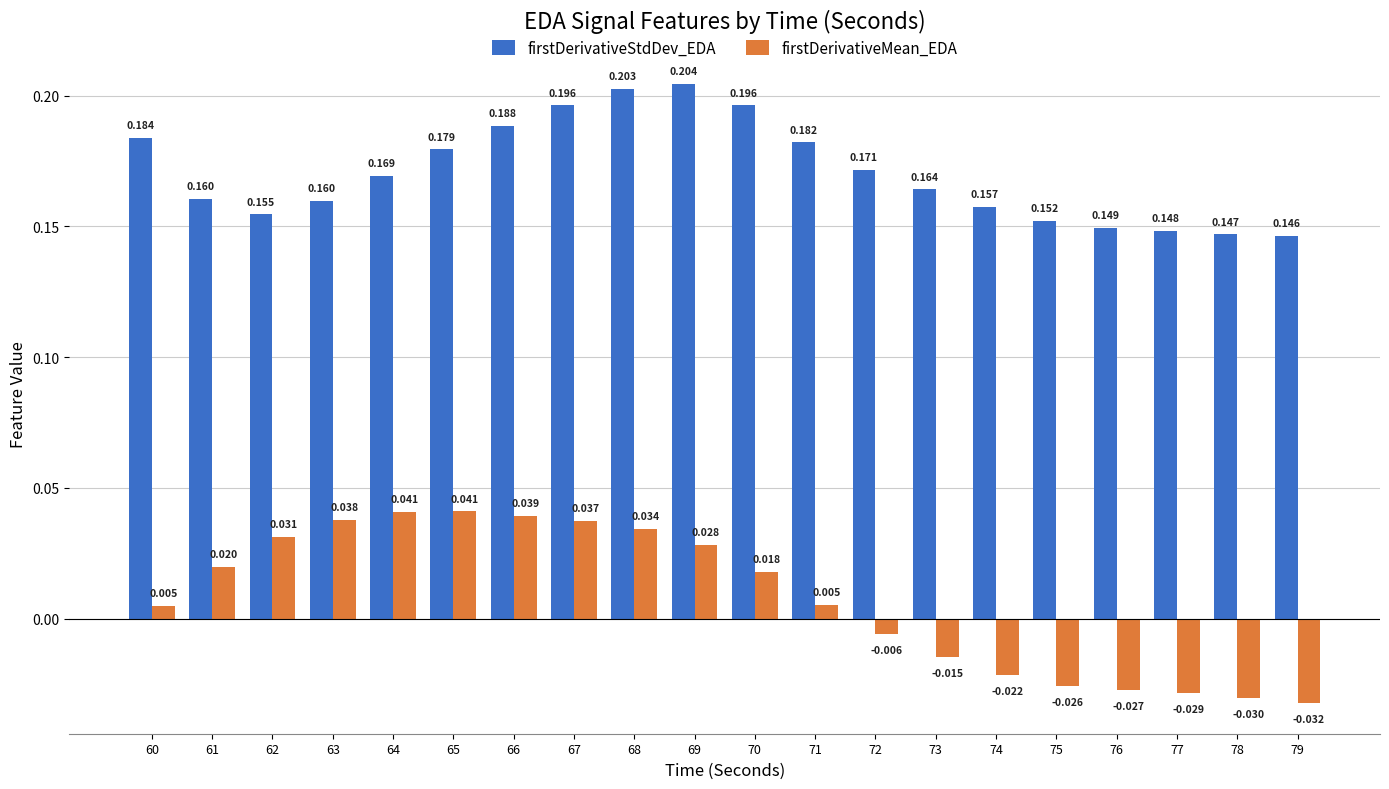

At which category does the chart reach its peak across all series?

69